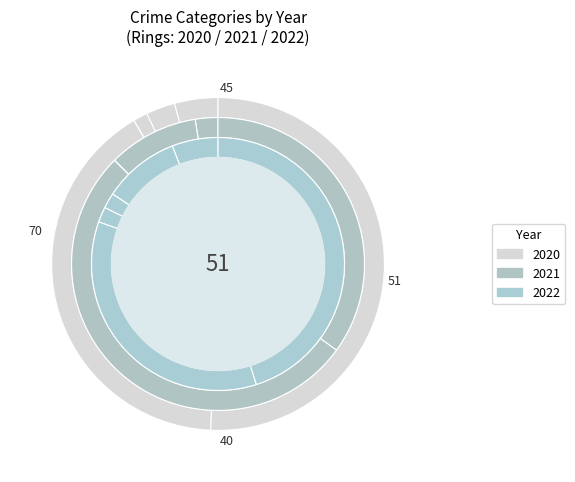

Is it true that Arson is 0% of the pie?

True